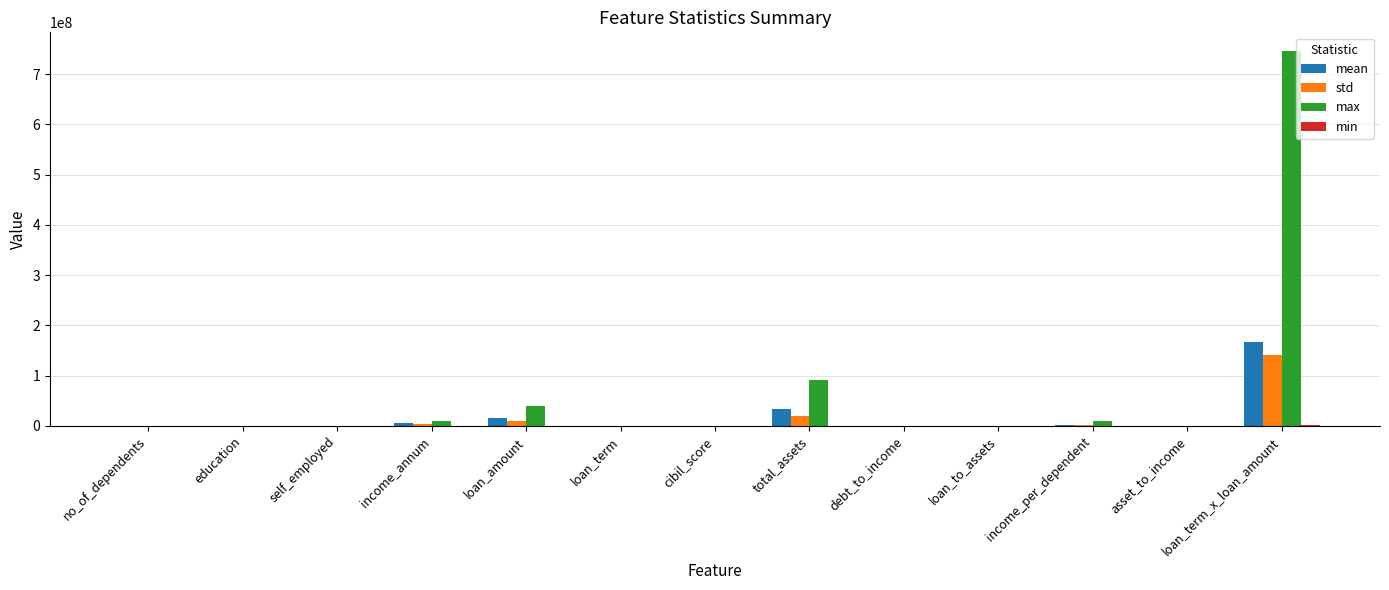

Is it true that std equals 19365557.9 at total_assets?

True